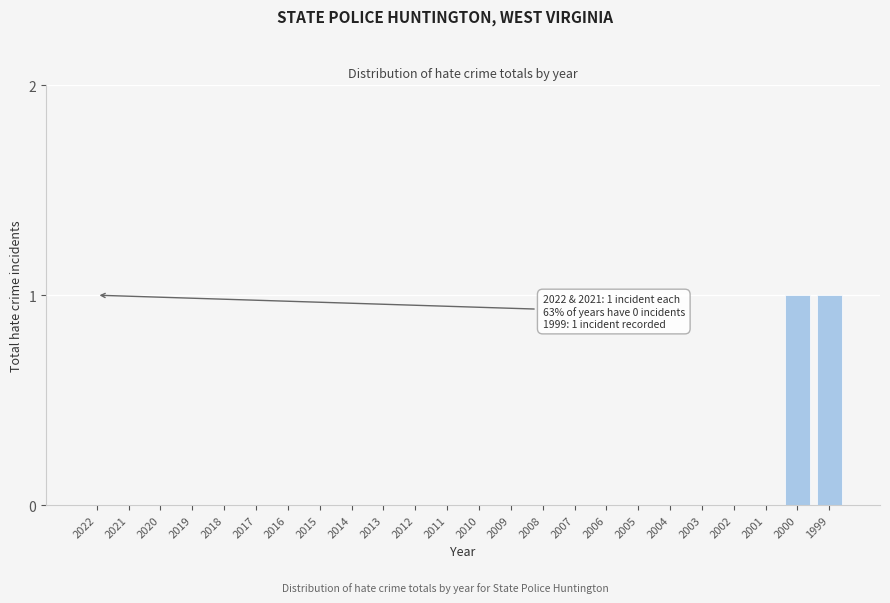

Reading left to right, extract all data points from this chart.

2022=0	2021=0	2020=0	2019=0	2018=0	2017=0	2016=0	2015=0	2014=0	2013=0	2012=0	2011=0	2010=0	2009=0	2008=0	2007=0	2006=0	2005=0	2004=0	2003=0	2002=0	2001=0	2000=1	1999=1